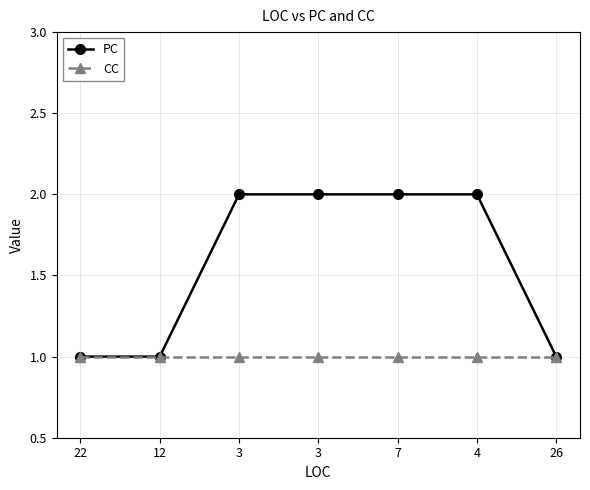

Which category has the lowest value in the PC series?

22